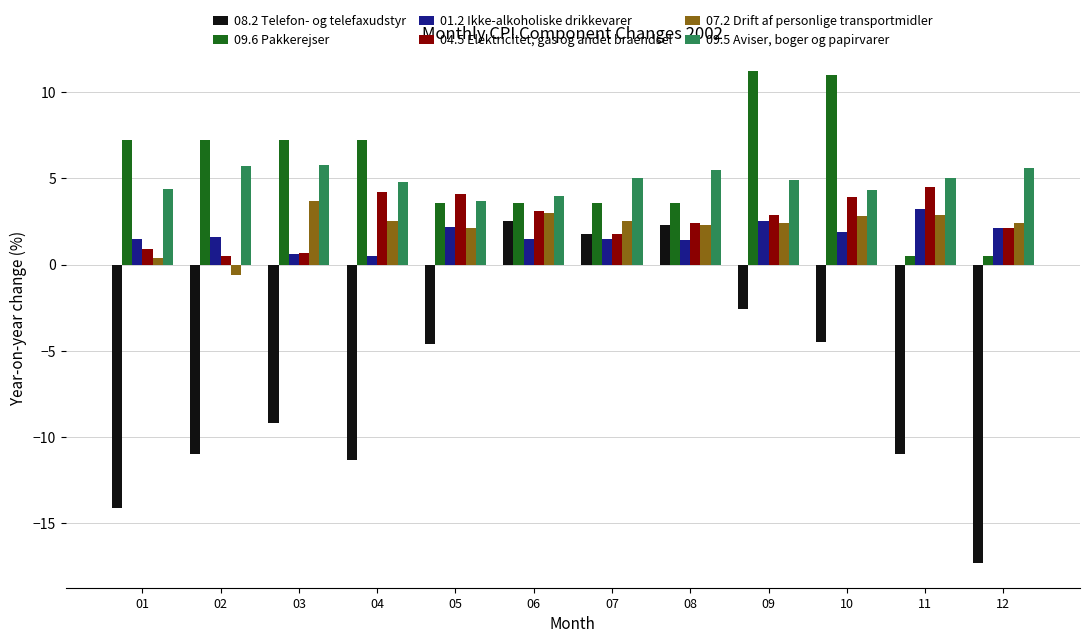

Which label corresponds to the smallest value in the chart?

12